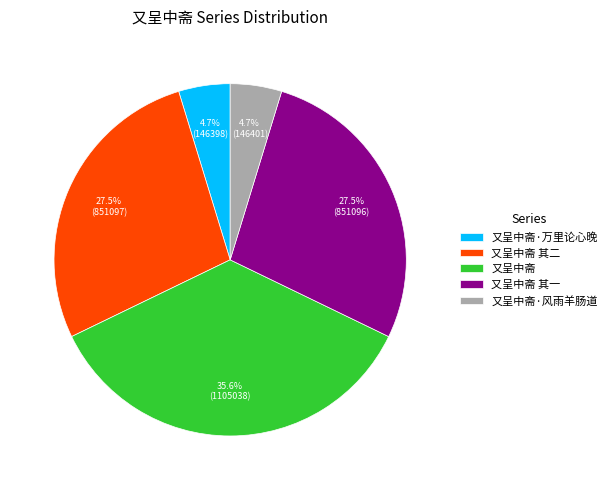

Which category has the biggest portion of the pie?

又呈中斋